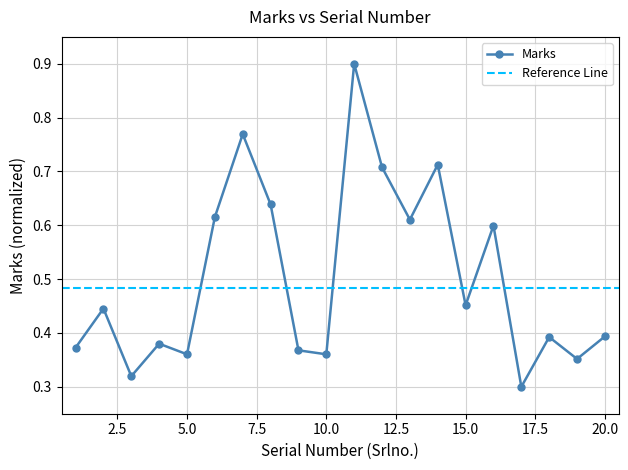

Which has a higher value, 16 or 4?

16